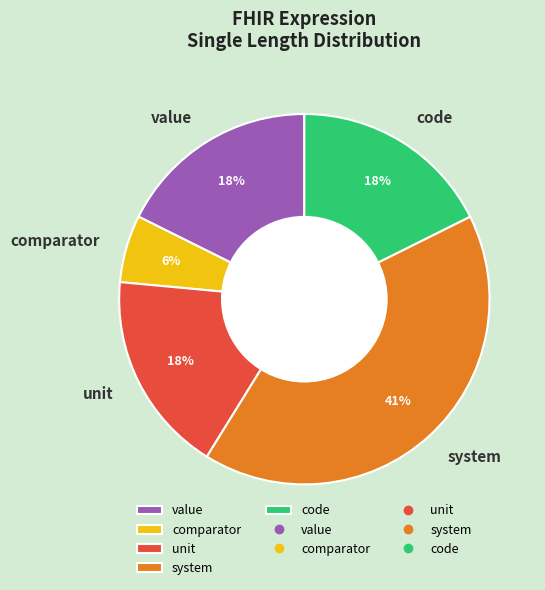

Do unit and value together represent more than half of the pie?

No